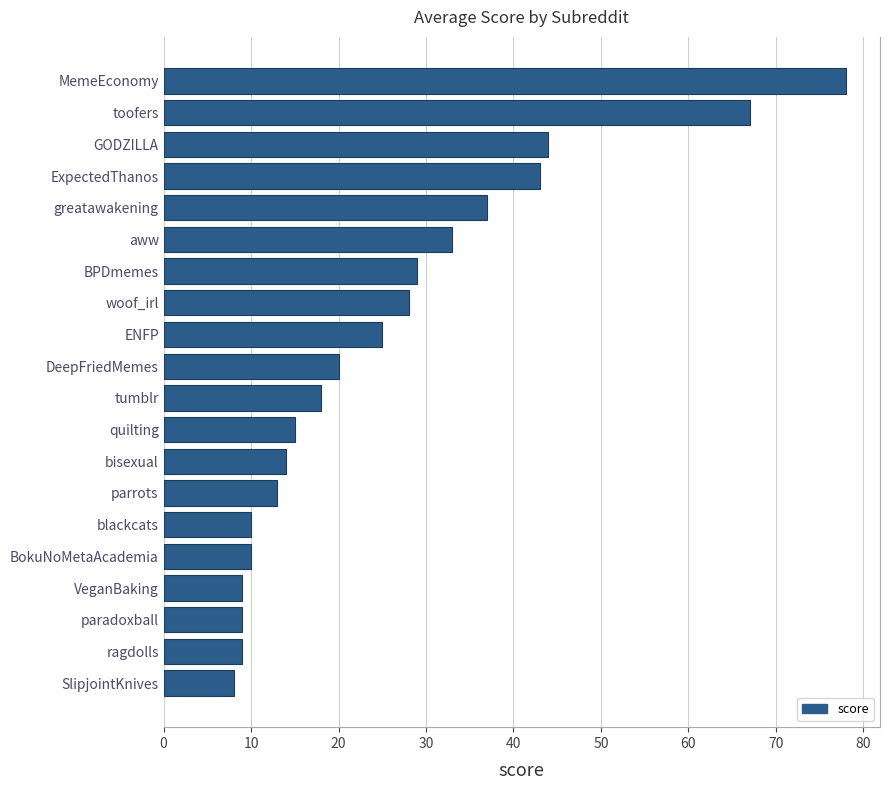

Read the value at SlipjointKnives.

8